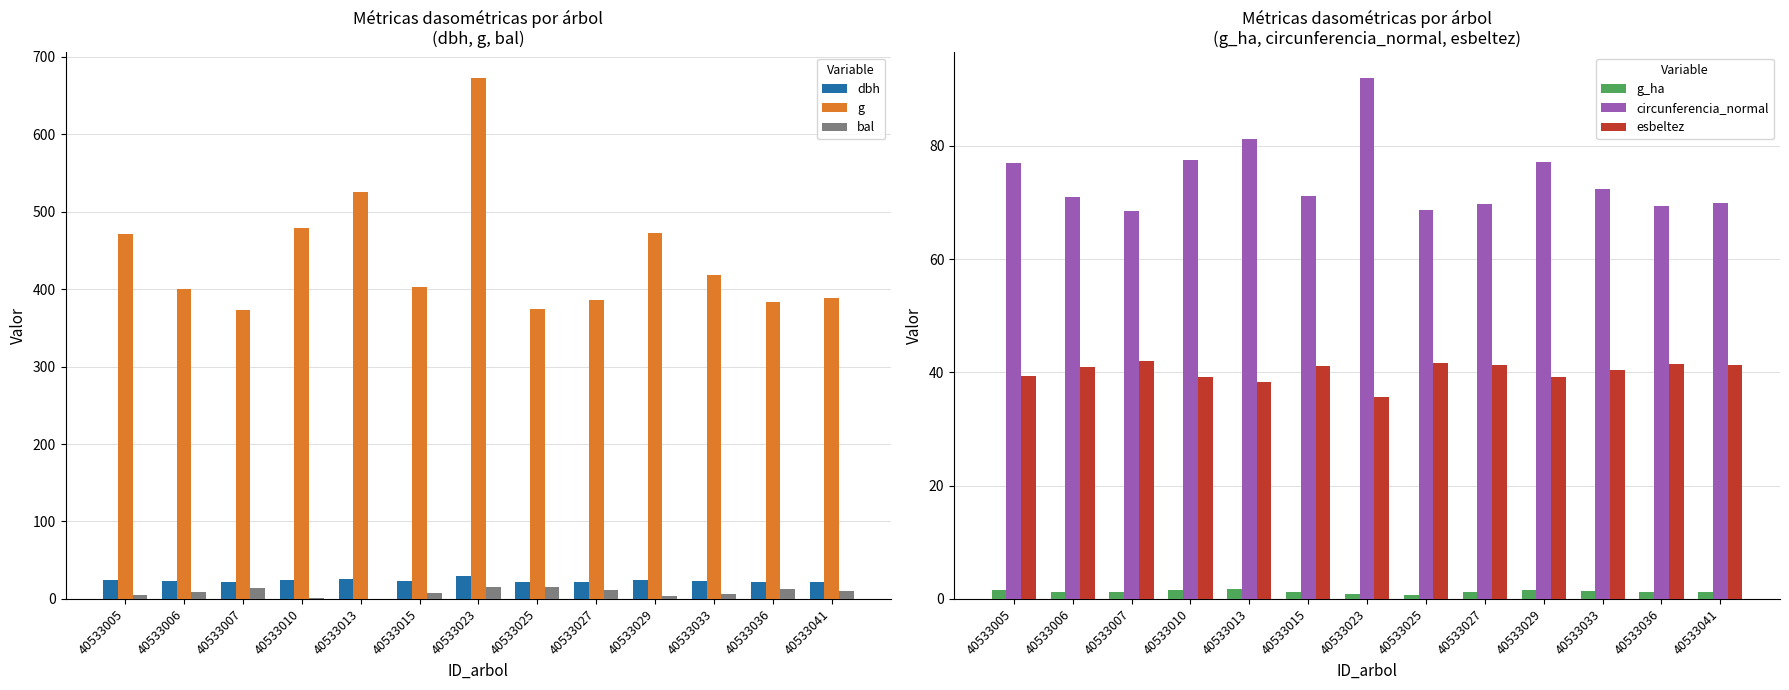

Which has a higher value, 40533005 or 40533029?

40533029